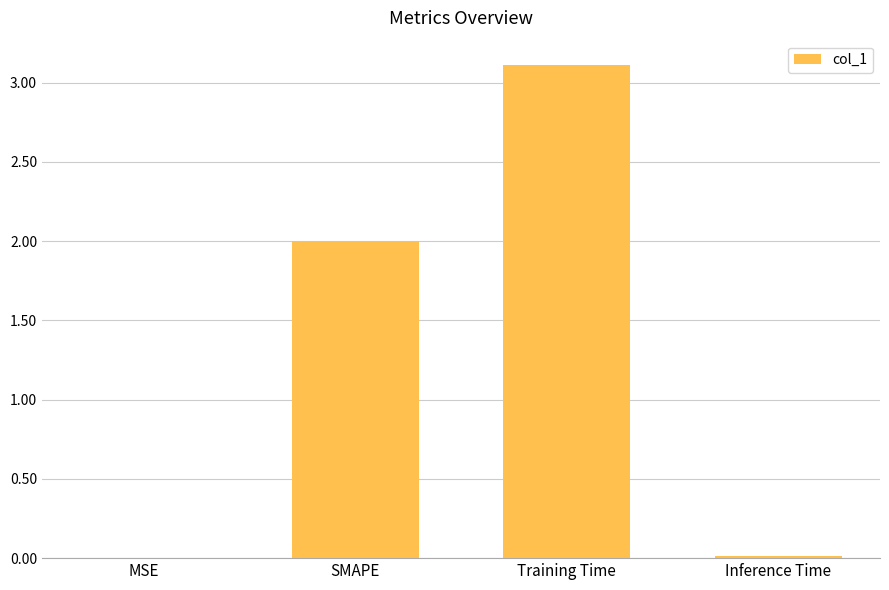

True or false: the data shows 0.0 at Inference Time.

True